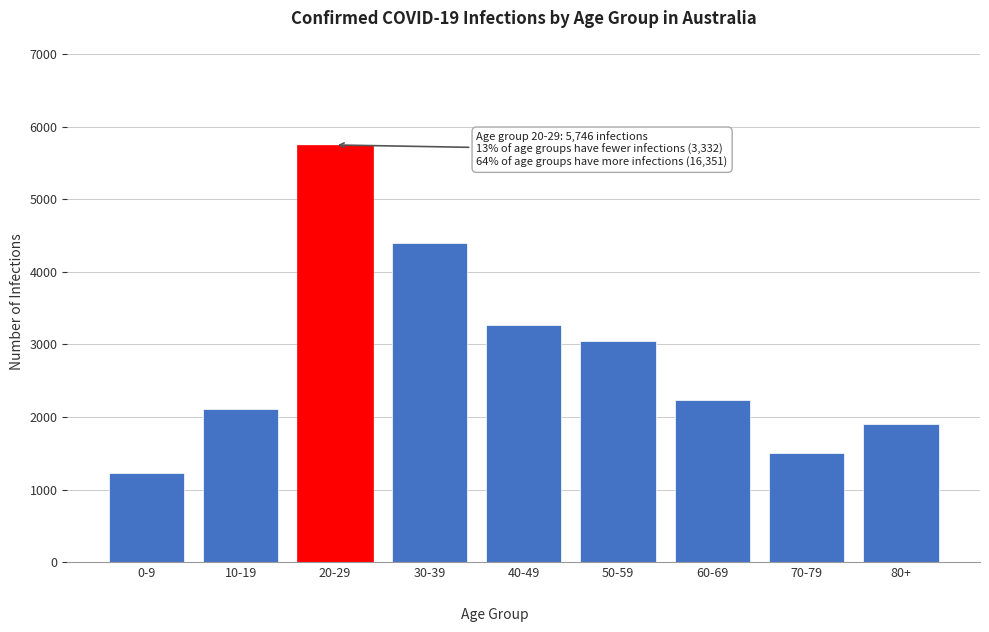

Reading left to right, list all the values displayed in this chart.

1228	2104	5746	4400	3271	3040	2234	1509	1897